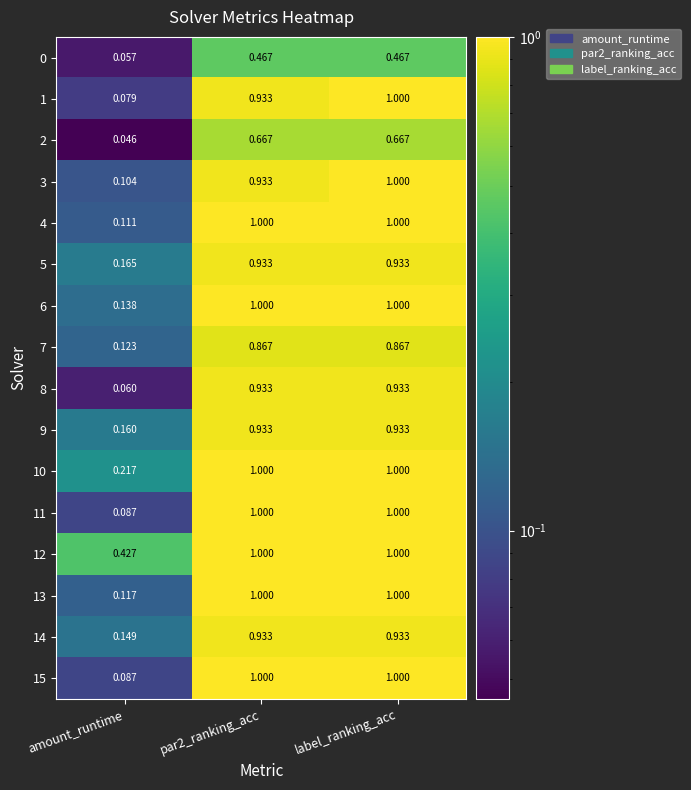

At which category is the sum across all series the highest?

label_ranking_acc